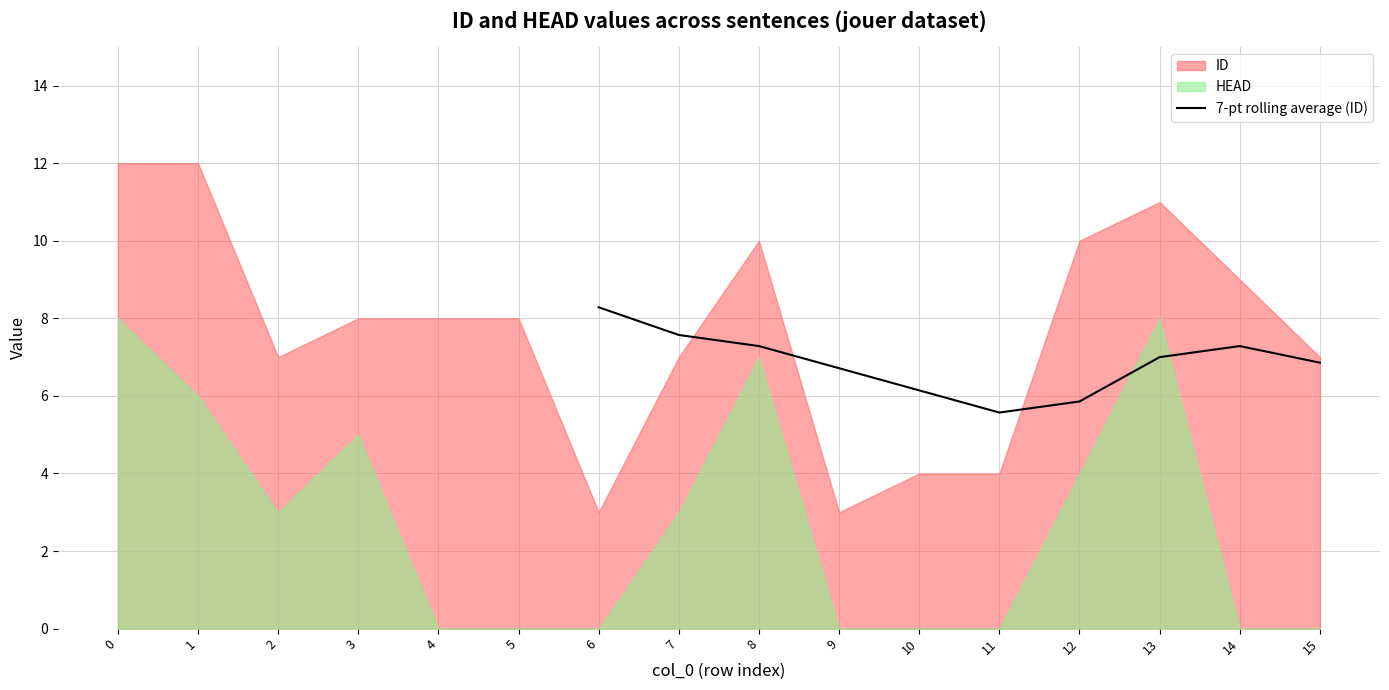

What is the minimum value for 7-pt rolling average (ID)?

5.6